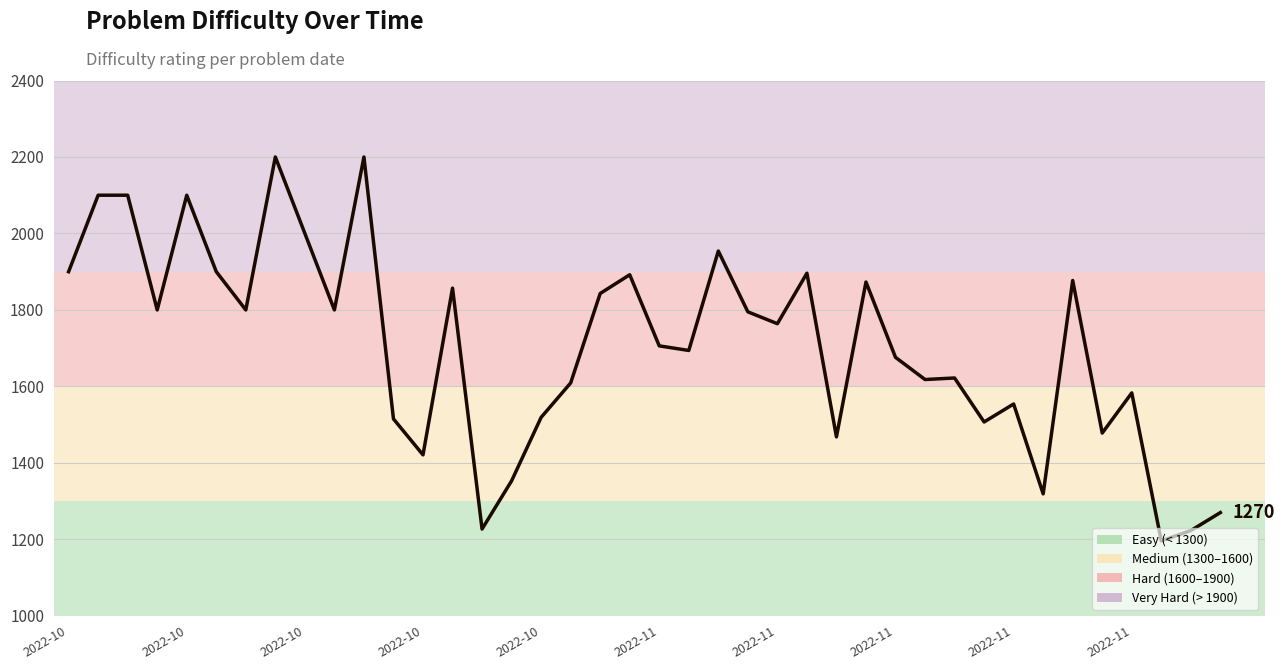

What is the maximum value shown in the chart?

2200